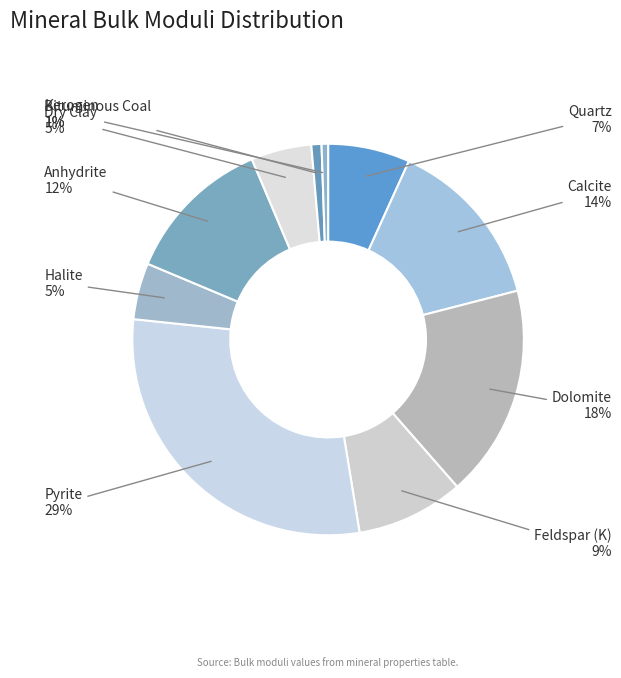

What percentage is the Calcite slice, to the nearest percent?

14%